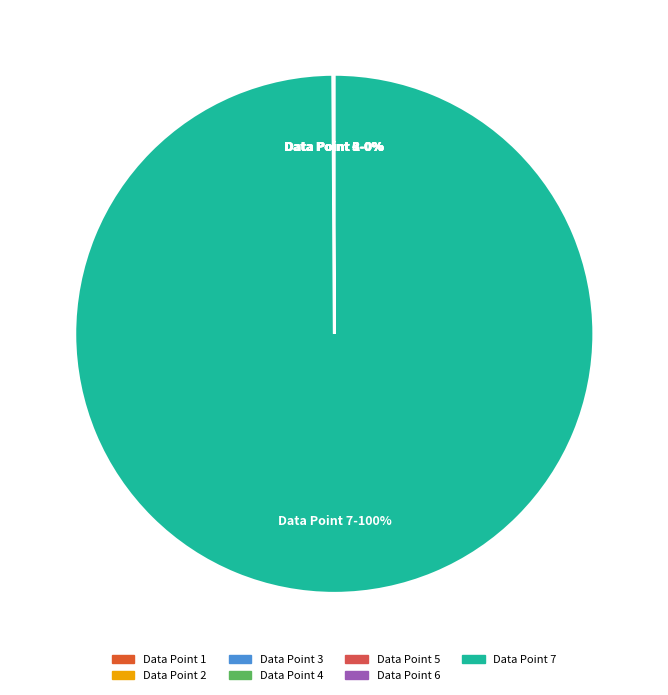

Which category has the biggest portion of the pie?

Data Point 7